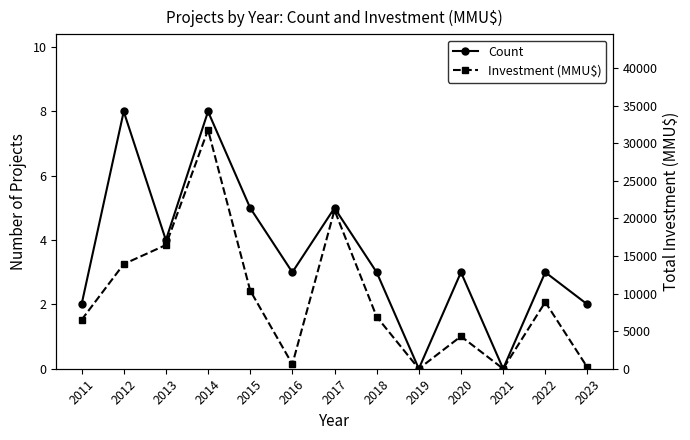

What is the difference between the maximum and second lowest values in the Count series?

8